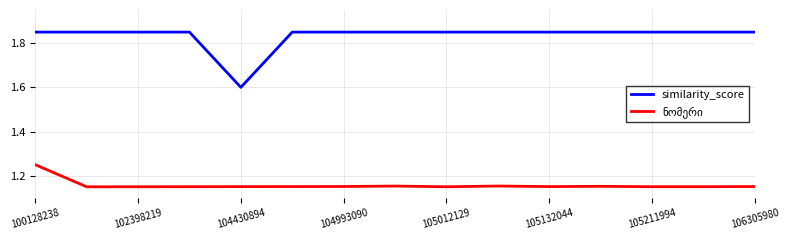

Which series has the widest spread of values?

similarity_score